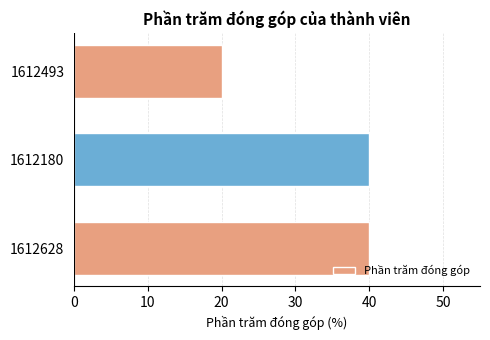

Count the values in the range 20 to 40.

3